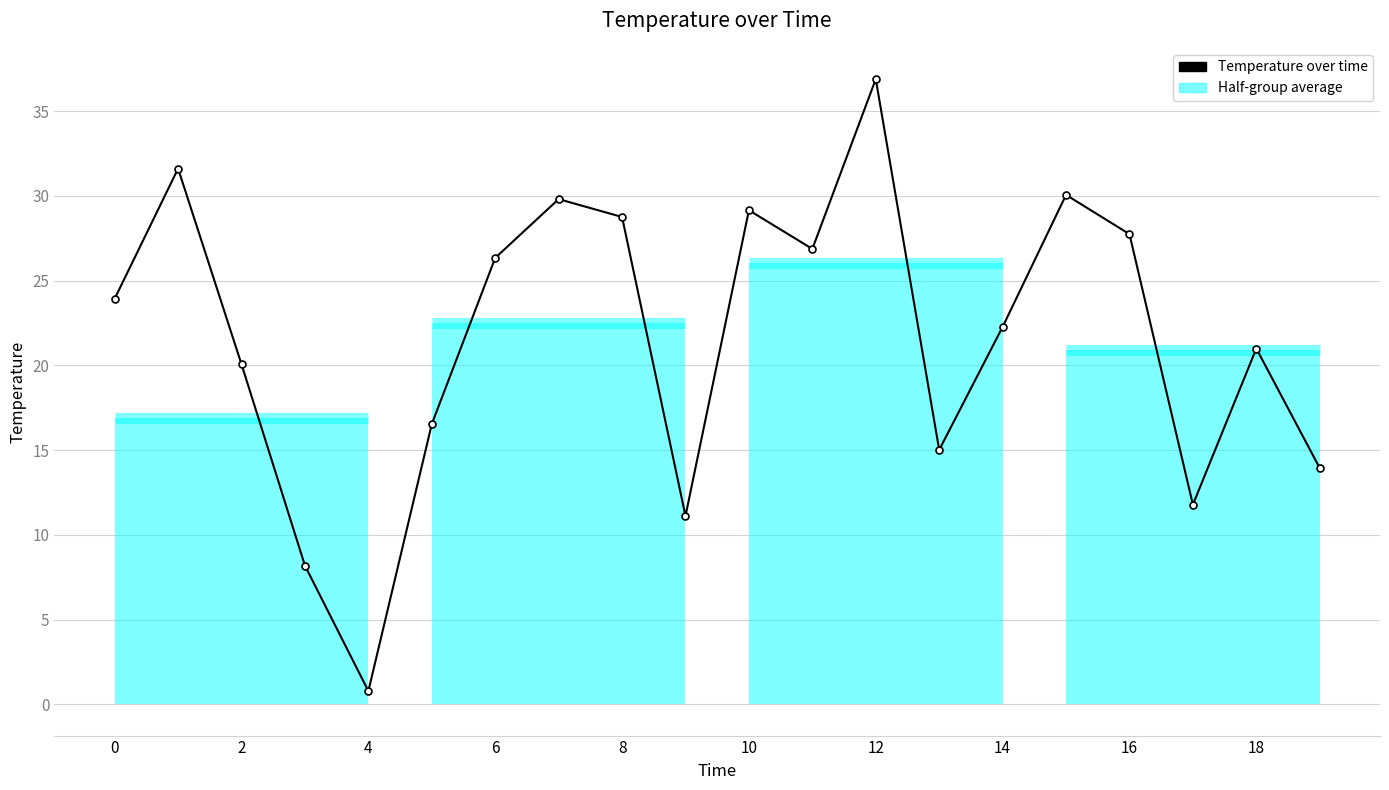

The value at 17 is 11.8. True or false?

True